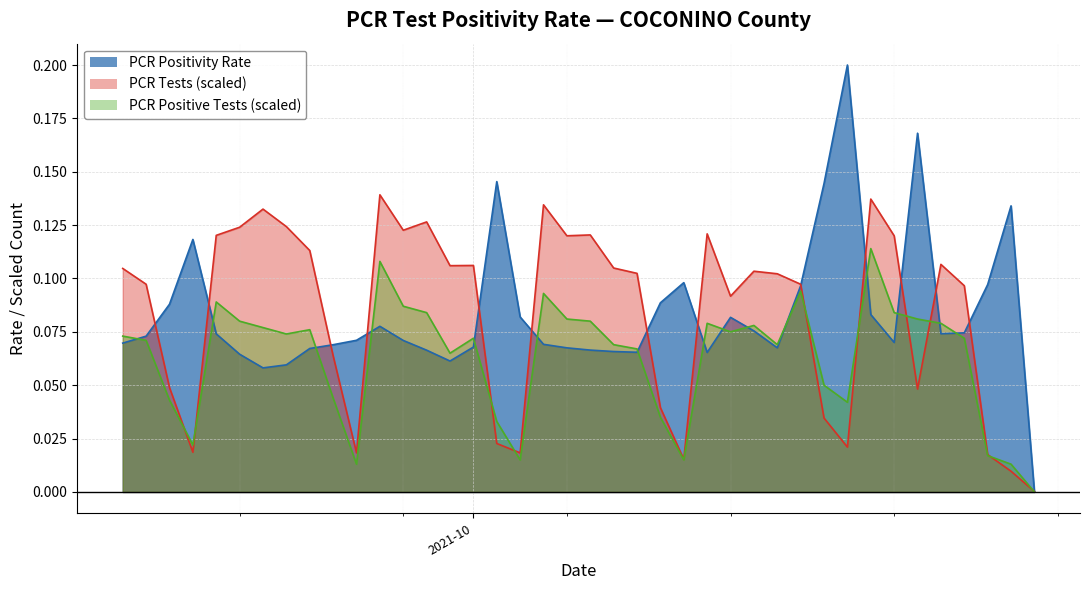

How many lines are shown in the chart?

3